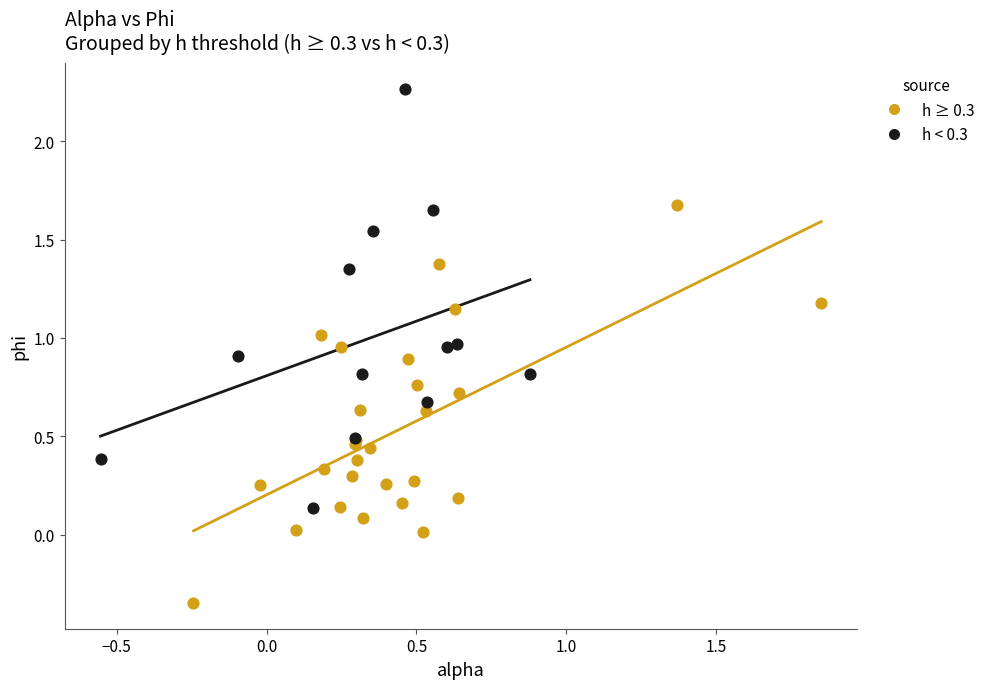

What are all the series names shown in the legend?

h ≥ 0.3, h < 0.3